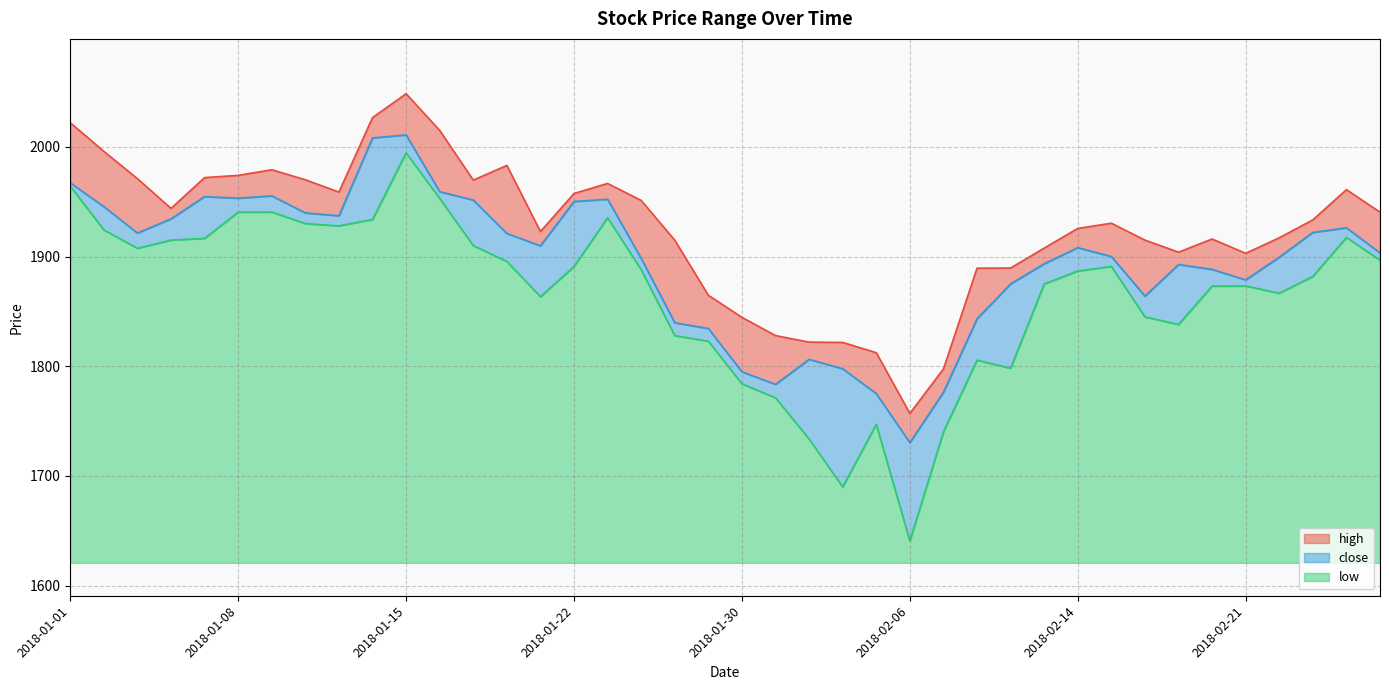

What is the label of the 8th point from the left?

2018-01-10